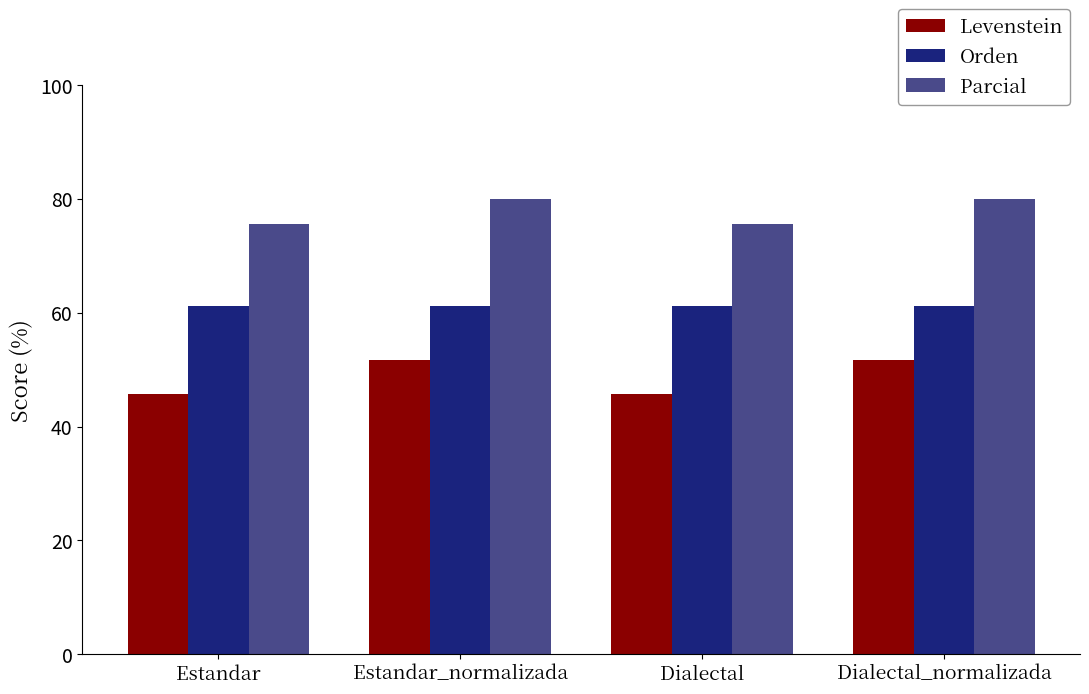

True or false: Levenstein has a value of 12.4 at Estandar.

False